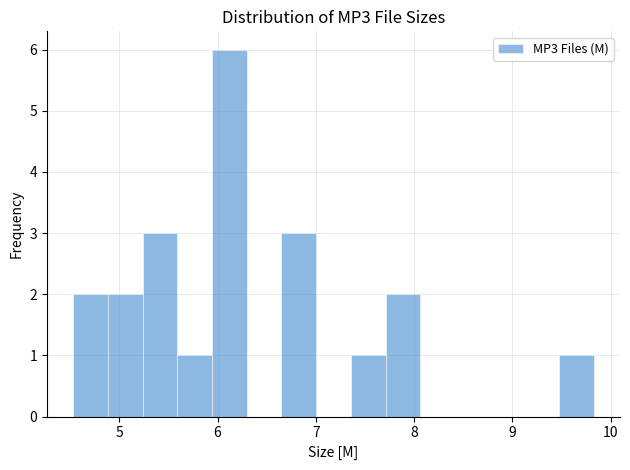

Around what value on the x-axis is the tallest bar? Give the approximate position of its centre, as read against the axis.

6.1